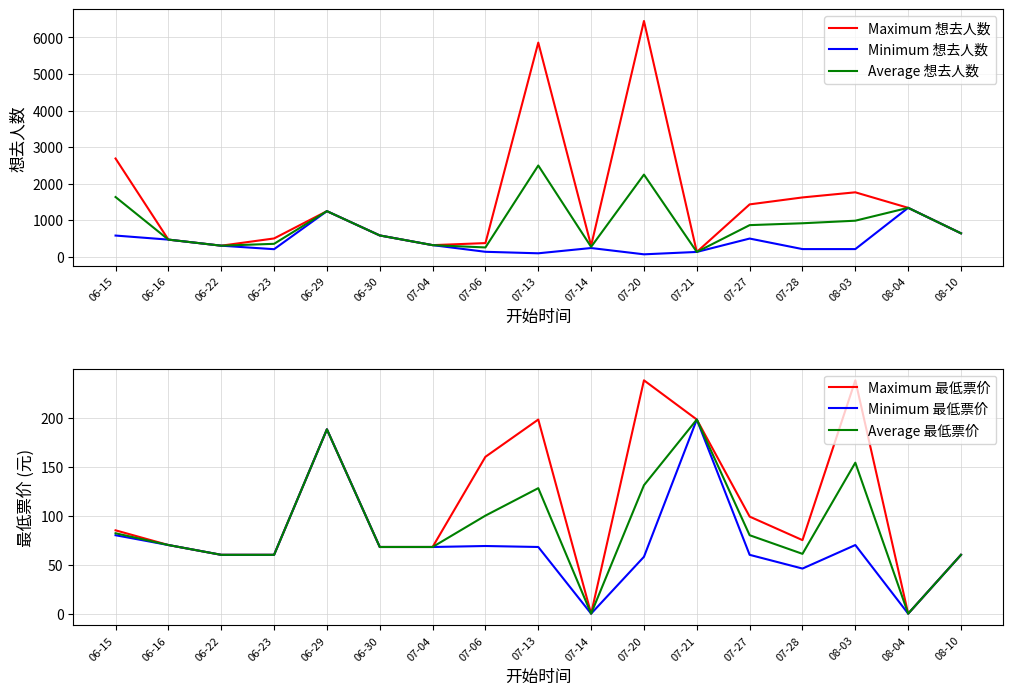

What is the value of the Minimum 最低票价 point at the 7th from the left?

68